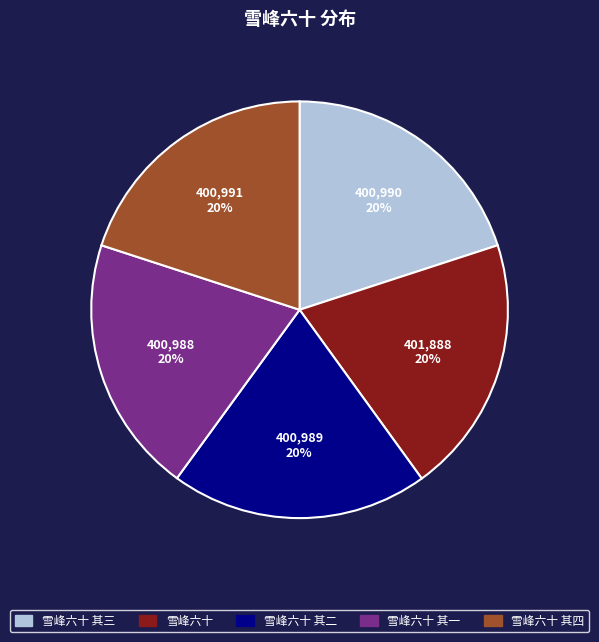

Does any single category account for the majority?

No